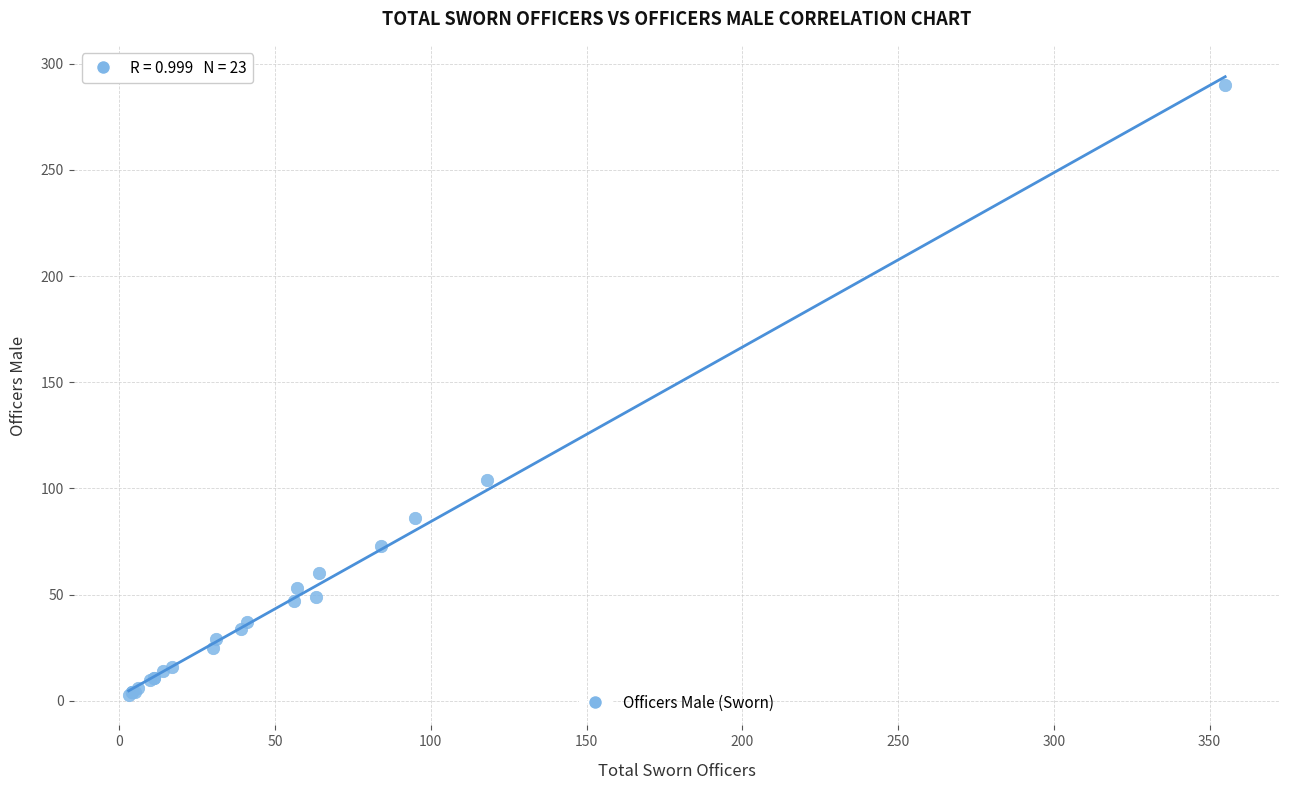

What Y value in the scatter plot is closest to 146?

104